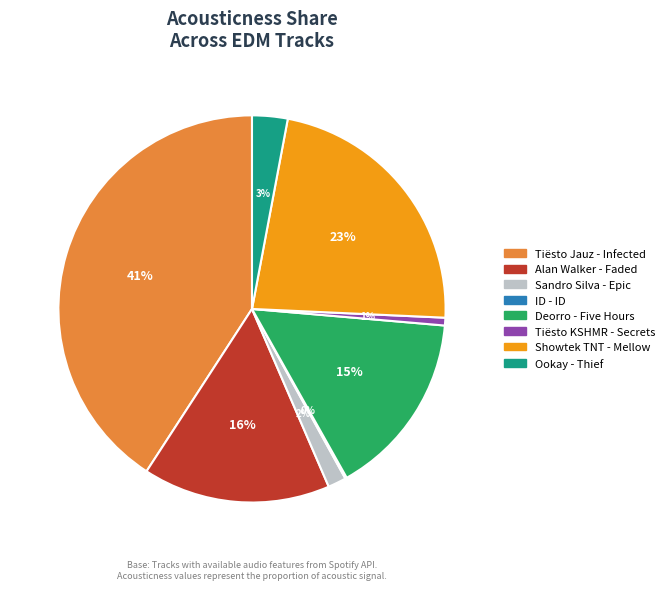

To the nearest percent, what portion does Tiësto Jauz - Infected represent?

41%